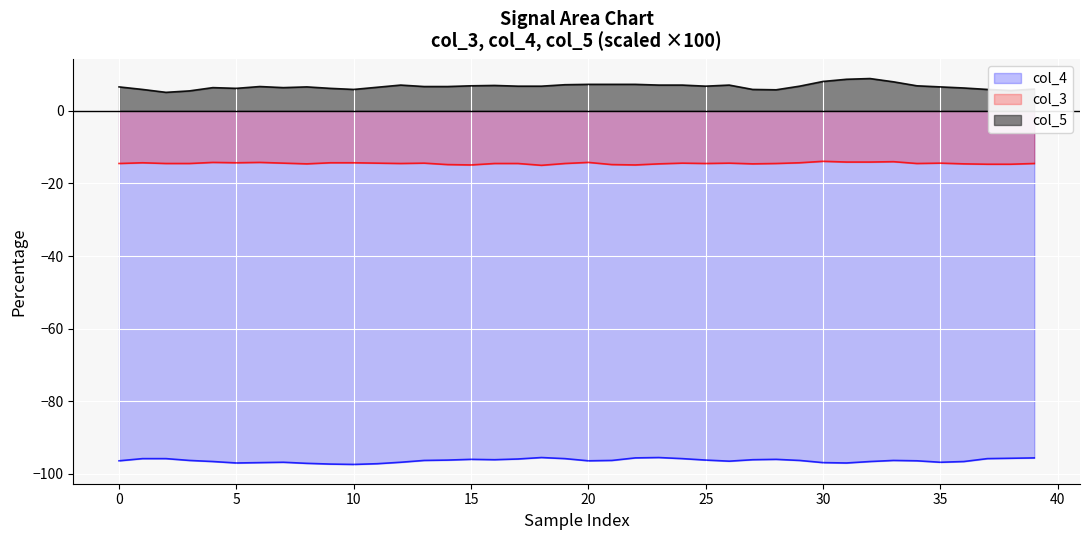

What is the total value across all series at 27?

-104.8